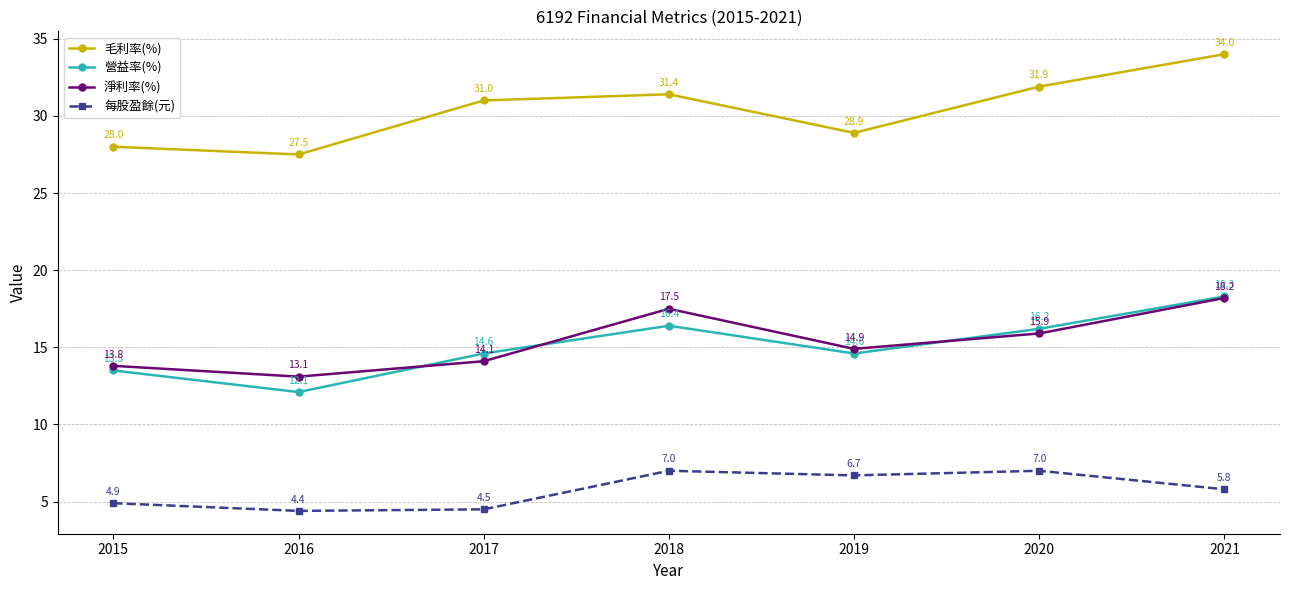

What is the difference between the maximum and minimum values in the 營益率(%) series?

6.2